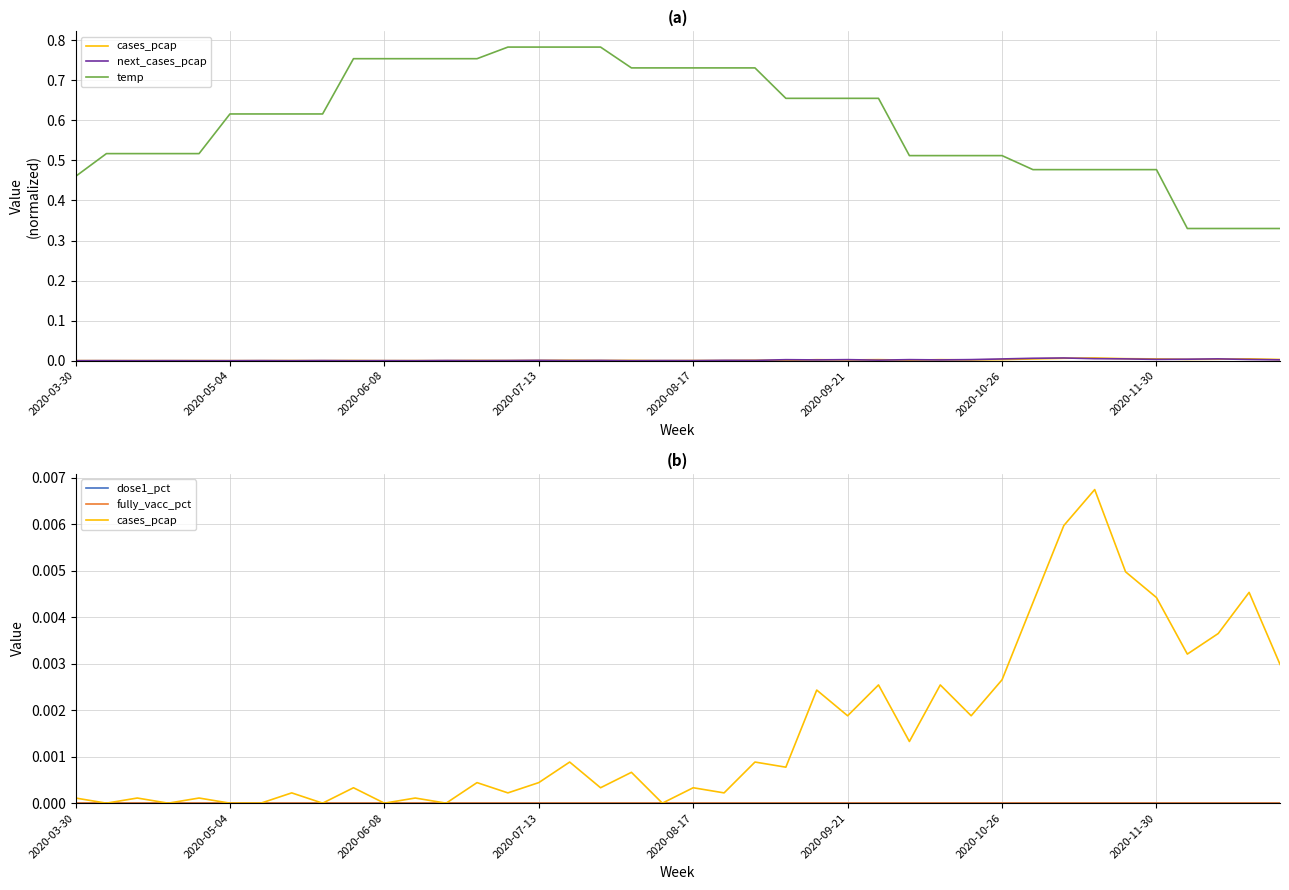

What is the difference between the highest and lowest values at 21?

0.7